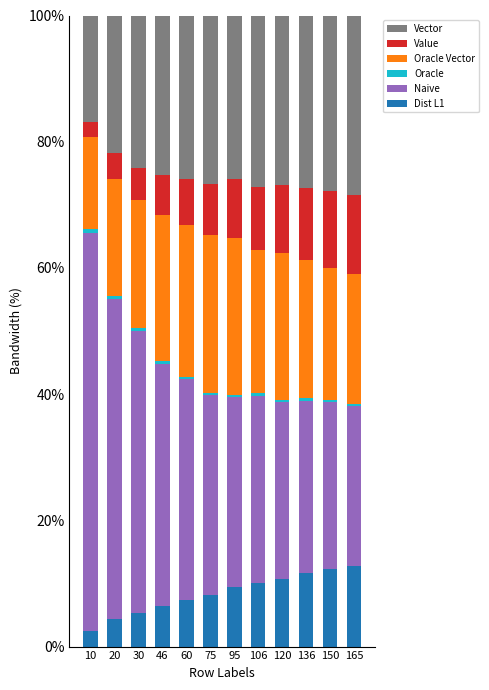

What is the minimum value for Dist L1?

2.5